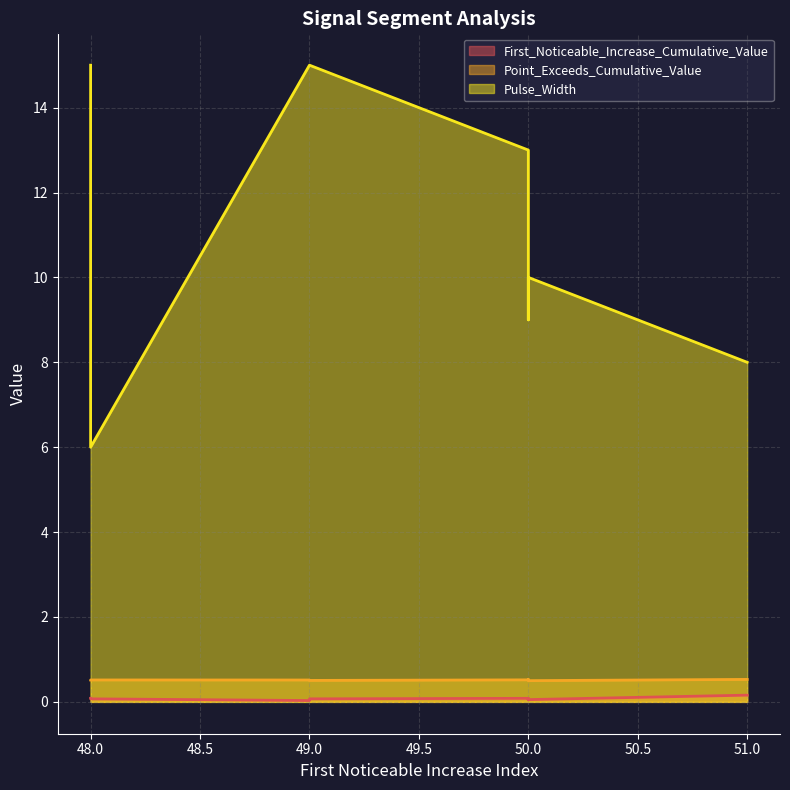

Is it true that First_Noticeable_Increase_Cumulative_Value equals 0.1 at 49?

True